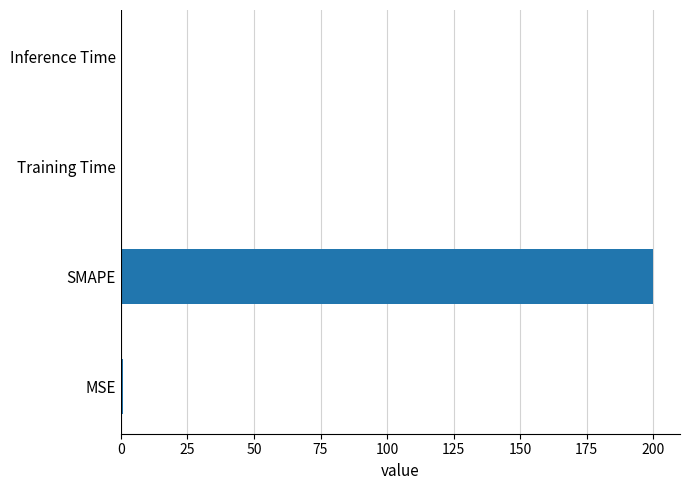

Which has a higher value, Inference Time or SMAPE?

SMAPE